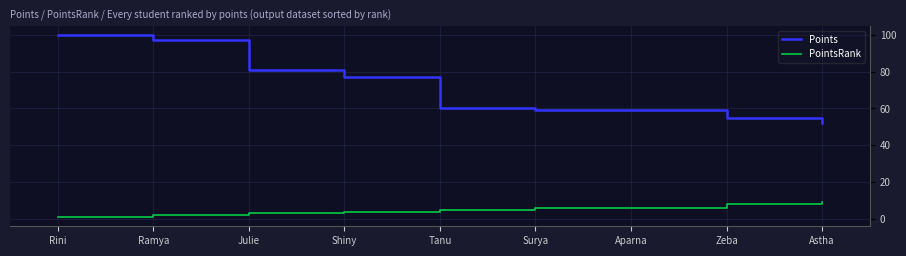

At which category is the sum across all series the highest?

Rini